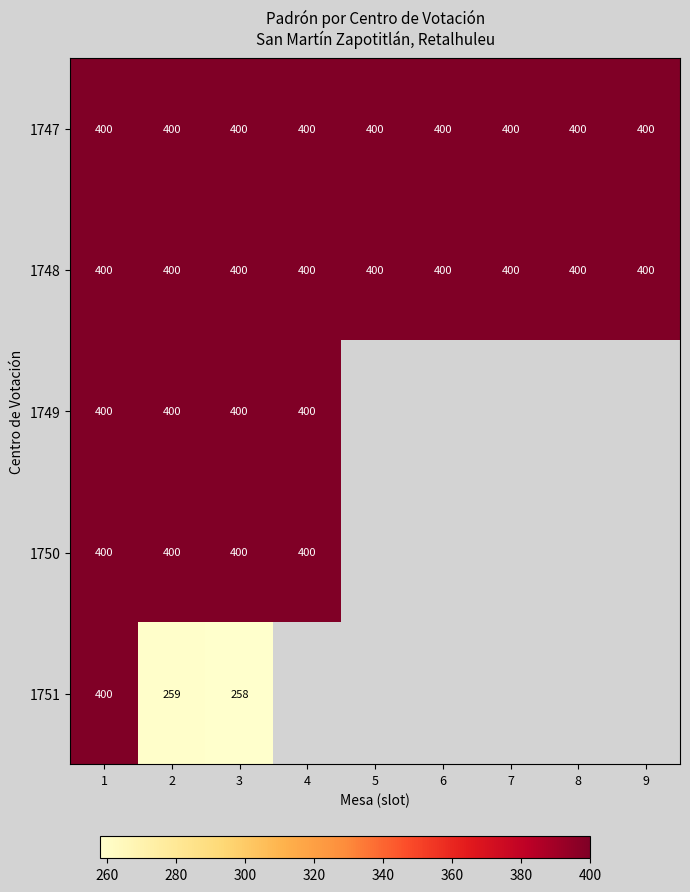

Is the value of 1749 at 3 greater than the value of 1751 at 3?

Yes